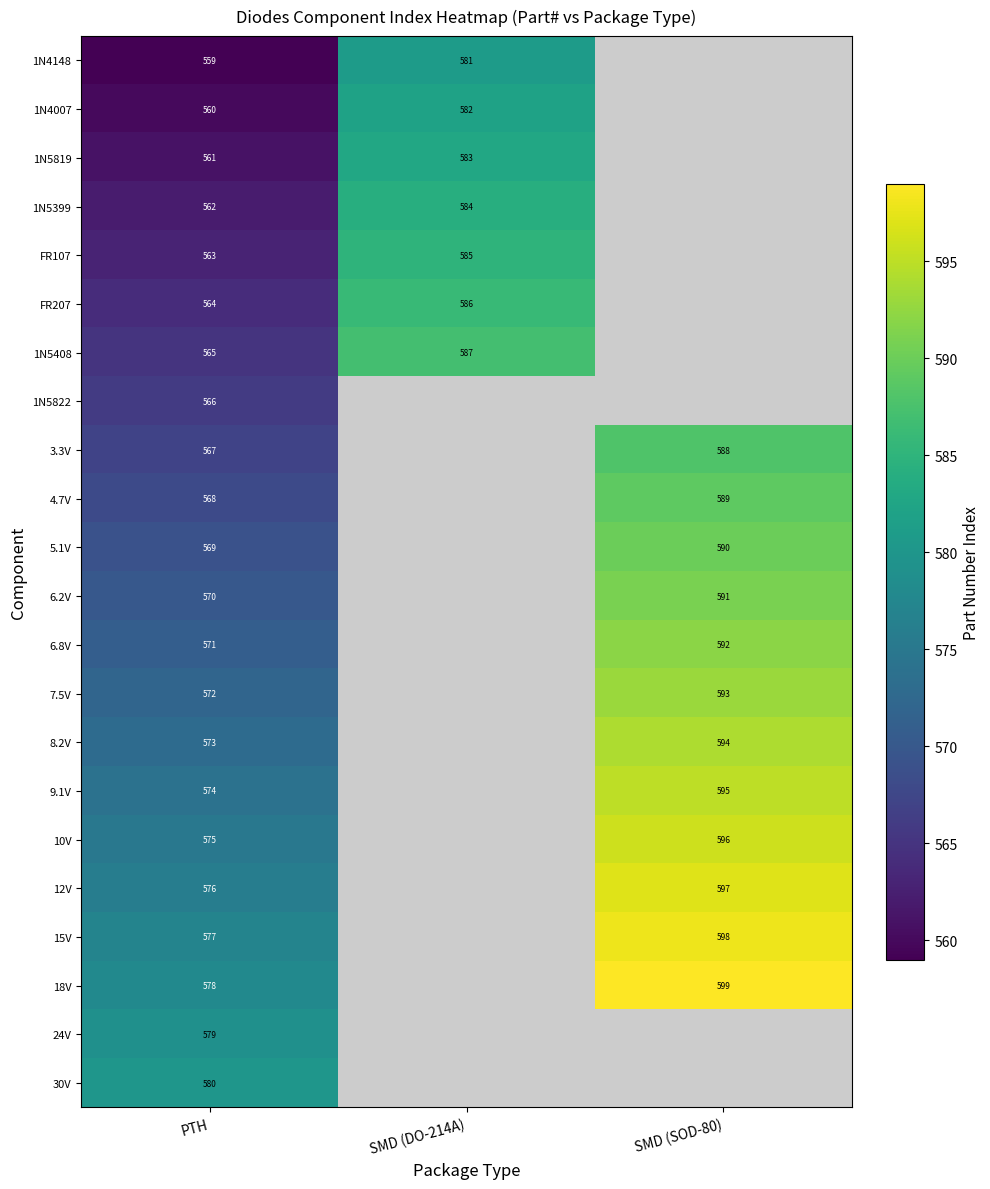

Which category has the highest value across all series?

SMD (SOD-80)